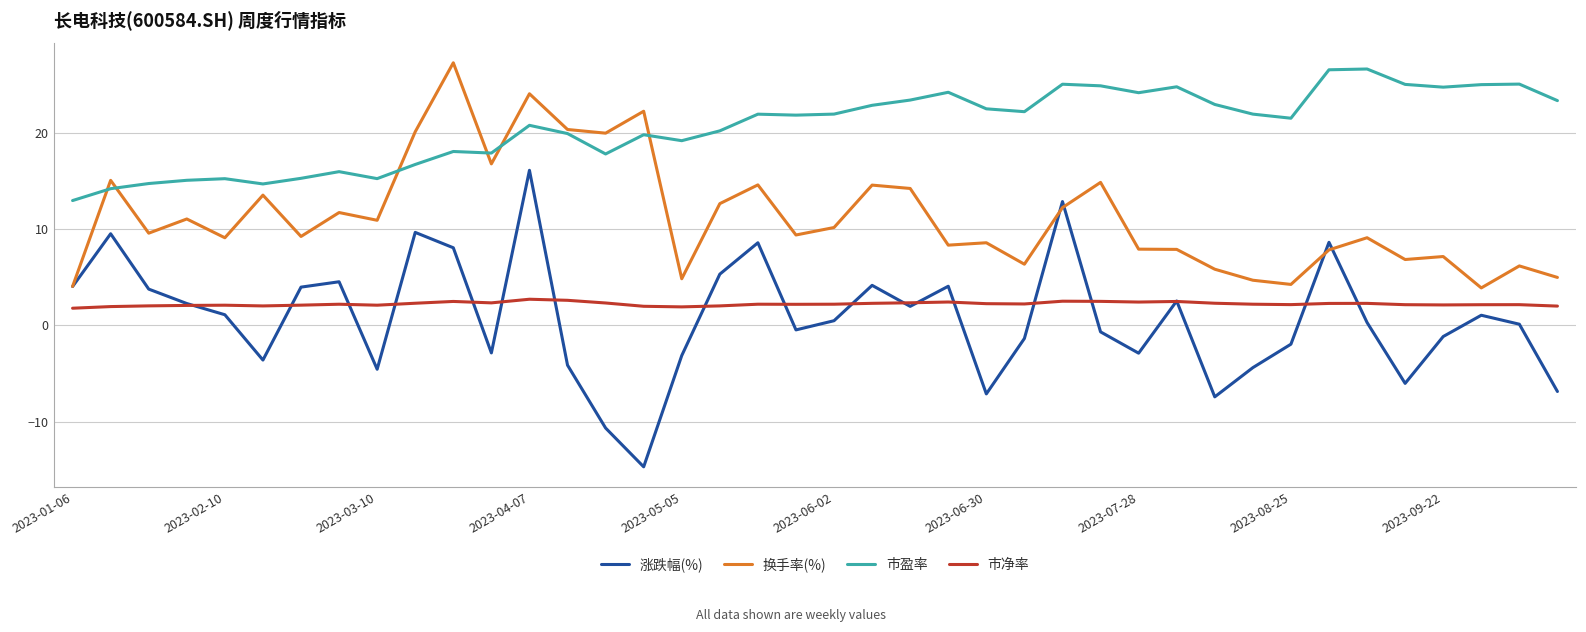

Which series has the largest total across all categories?

市盈率